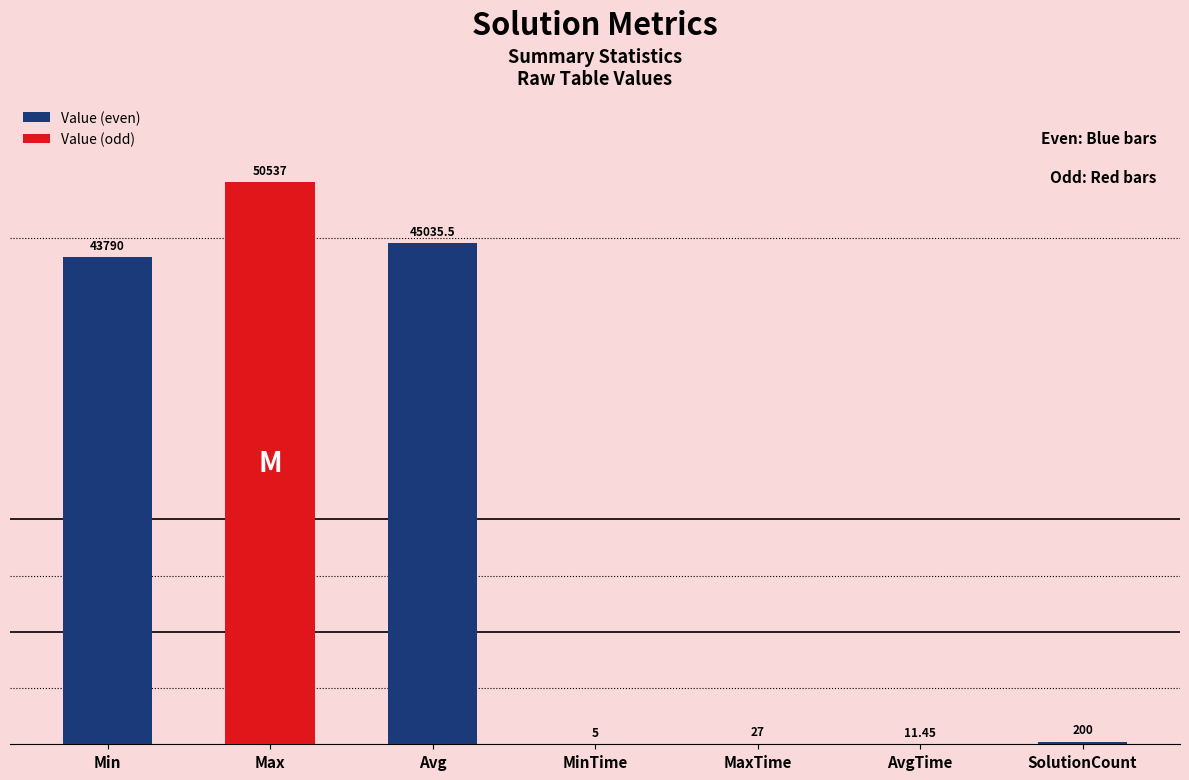

The value at MaxTime is 27.0. True or false?

True